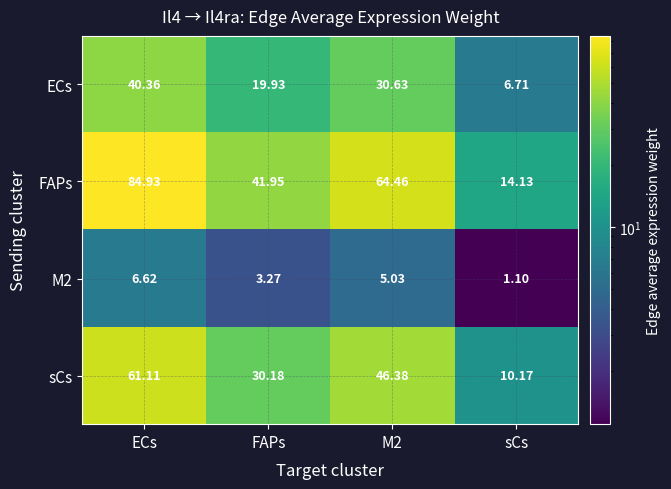

Which series changed the most between ECs and sCs?

FAPs